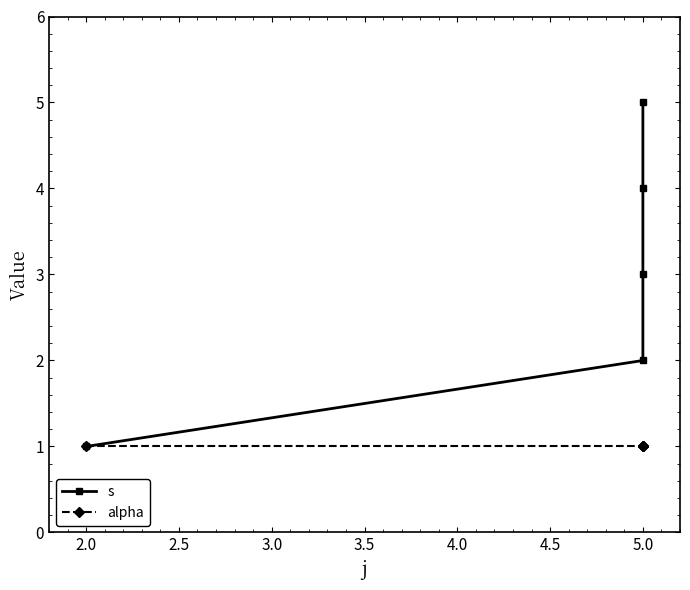

What is the maximum value for alpha?

1